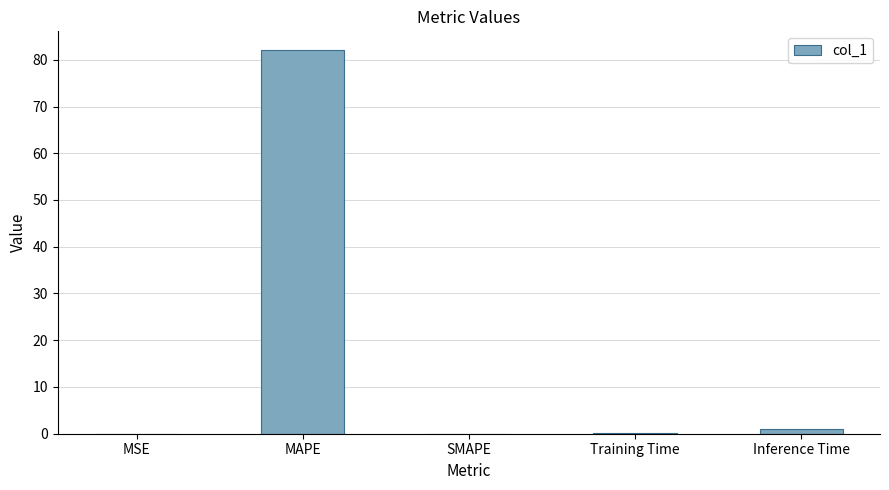

Are the bars horizontal?

No